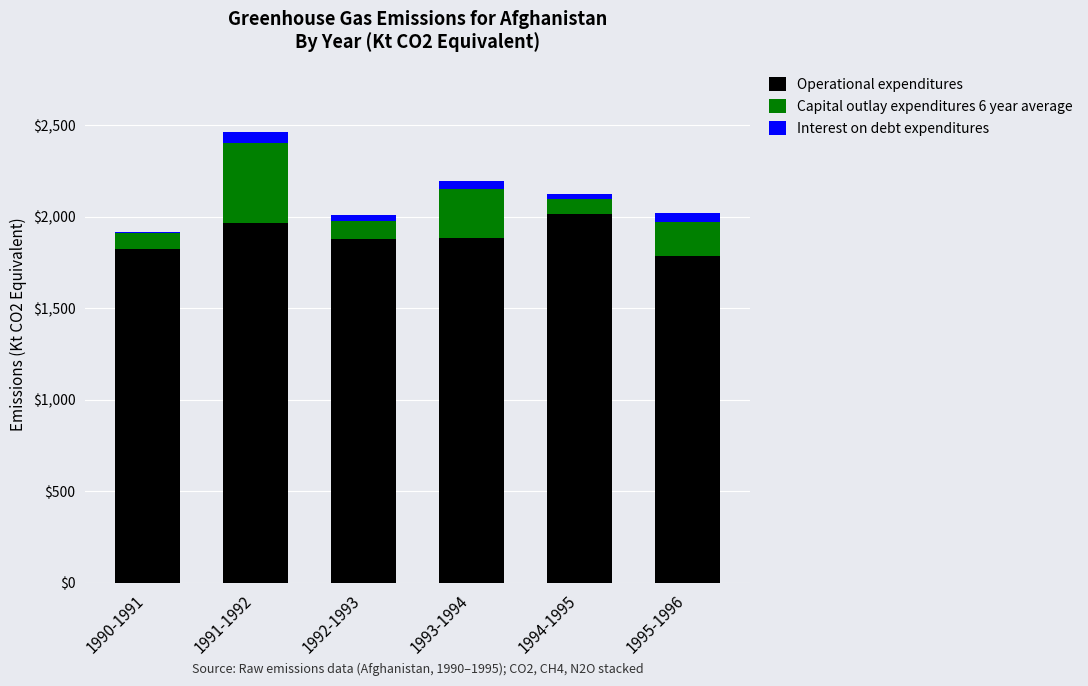

What is the sum of all Operational expenditures values?

11350.8